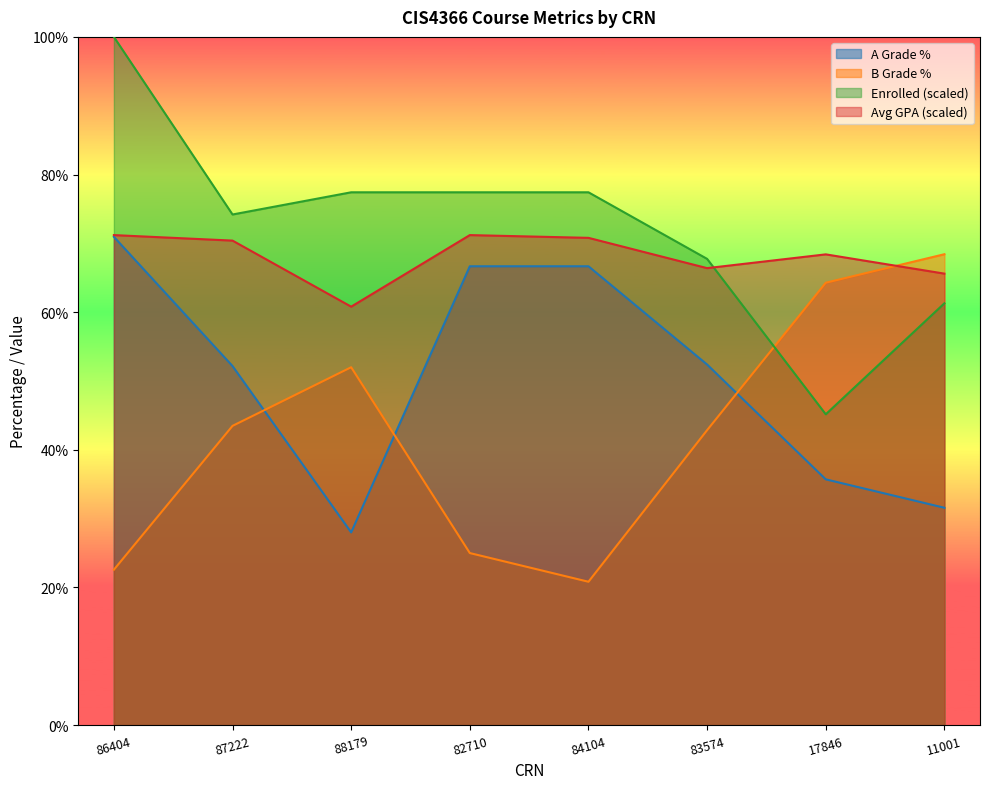

The average_gpa series shows 24.6 at 82710. True or false?

False